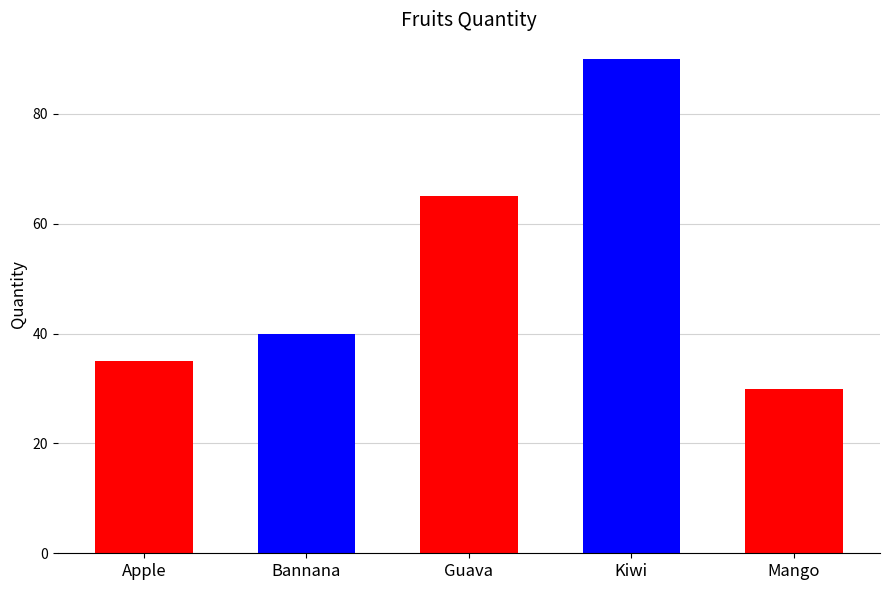

Rank the categories by value from lowest to highest.

Mango, Apple, Bannana, Guava, Kiwi